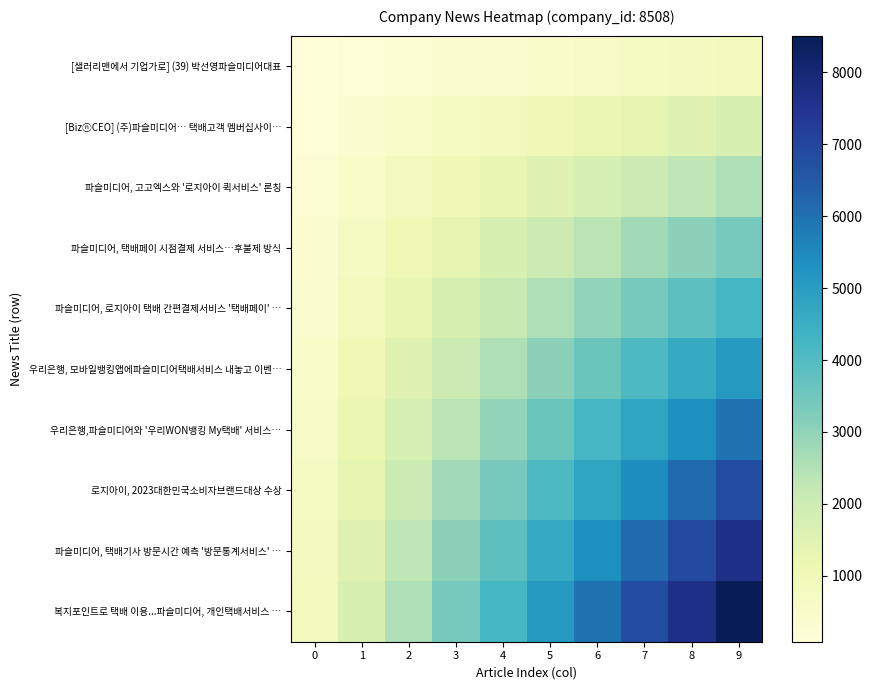

Rank the series at 2 from lowest to highest value.

[샐러리맨에서 기업가로] (39) 박선영파슬미디어대표, [BizⓝCEO] (주)파슬미디어… 택배고객 멤버십사이…, 파슬미디어, 고고엑스와 '로지아이 퀵서비스' 론칭, 파슬미디어, 택배페이 시점결제 서비스…후불제 방식, 파슬미디어, 로지아이 택배 간편결제서비스 '택배페이' …, 우리은행, 모바일뱅킹앱에파슬미디어택배서비스 내놓고 이벤…, 우리은행,파슬미디어와 '우리WON뱅킹 My택배' 서비스…, 로지아이, 2023대한민국소비자브랜드대상 수상, 파슬미디어, 택배기사 방문시간 예측 '방문통계서비스' …, 복지포인트로 택배 이용...파슬미디어, 개인택배서비스 …